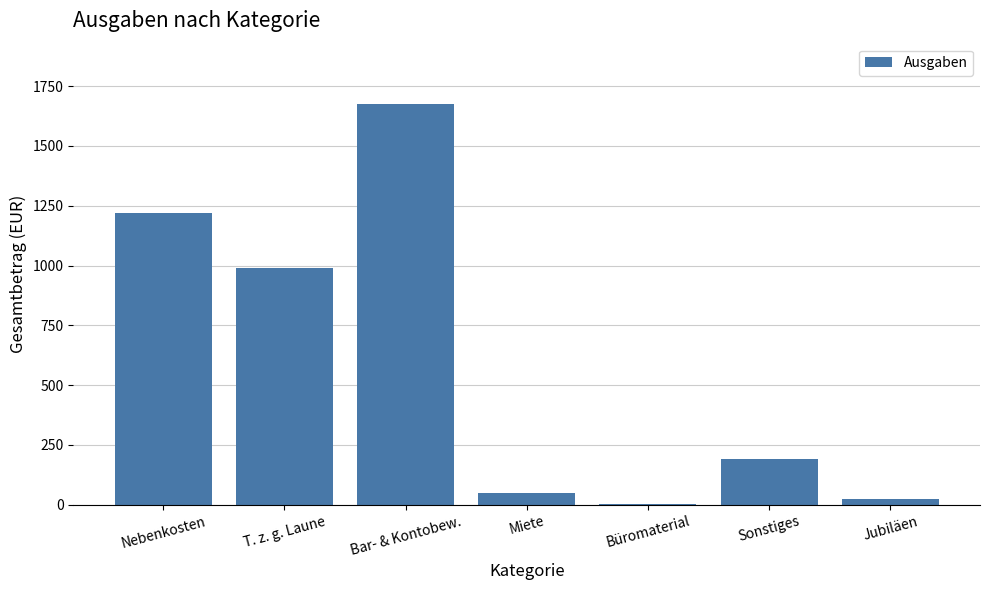

At which category does the chart reach its peak across all series?

Bar- & Kontobew.